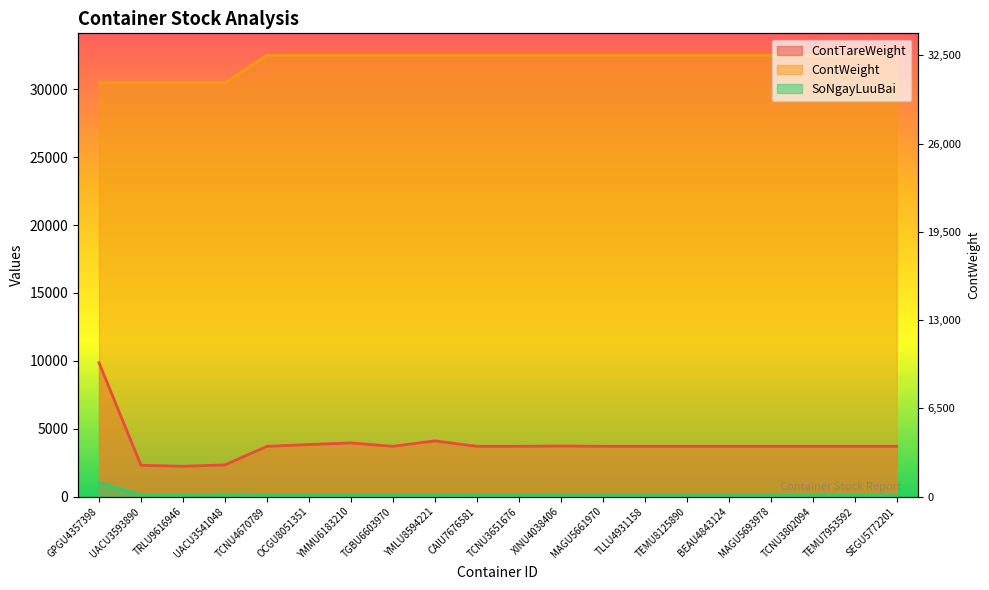

How many data points does each series have?

20